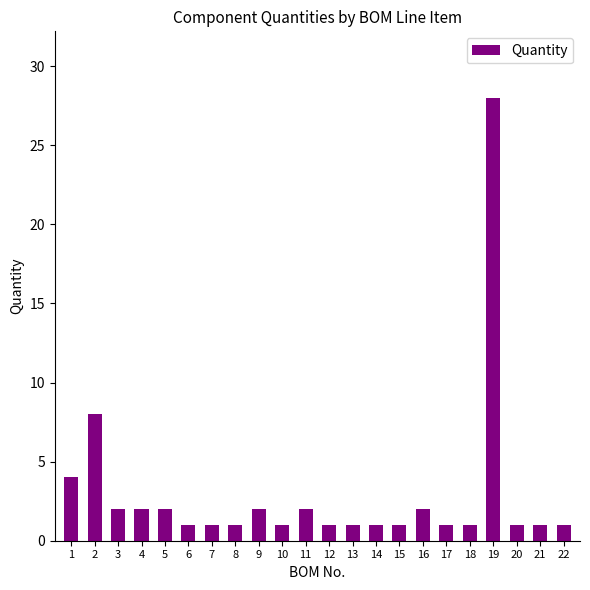

Reading left to right, extract all data points from this chart.

1=4	2=8	3=2	4=2	5=2	6=1	7=1	8=1	9=2	10=1	11=2	12=1	13=1	14=1	15=1	16=2	17=1	18=1	19=28	20=1	21=1	22=1